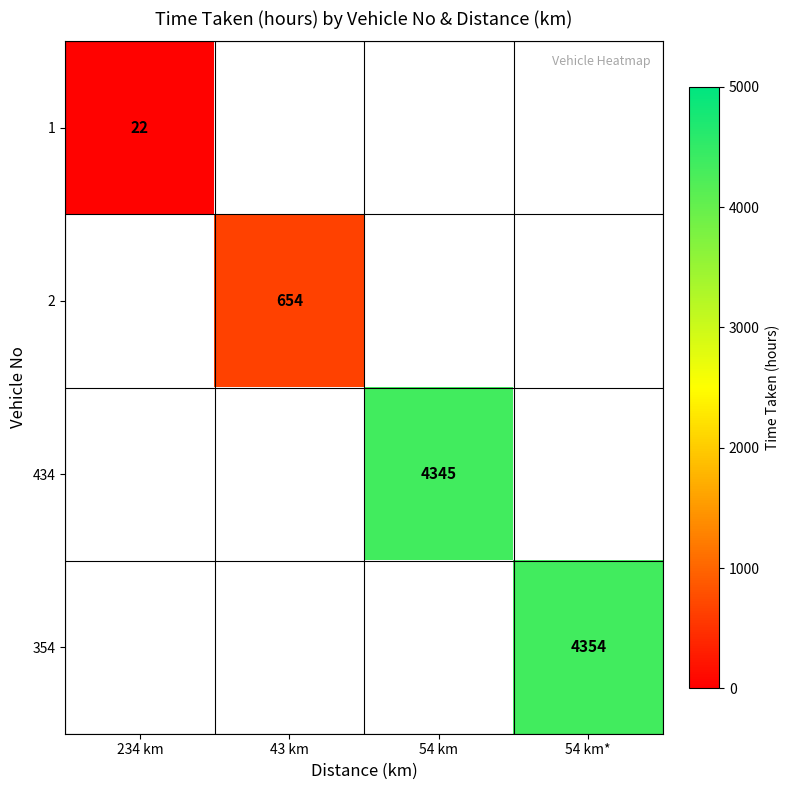

The value of 1 at 234 km is 22. True or false?

True